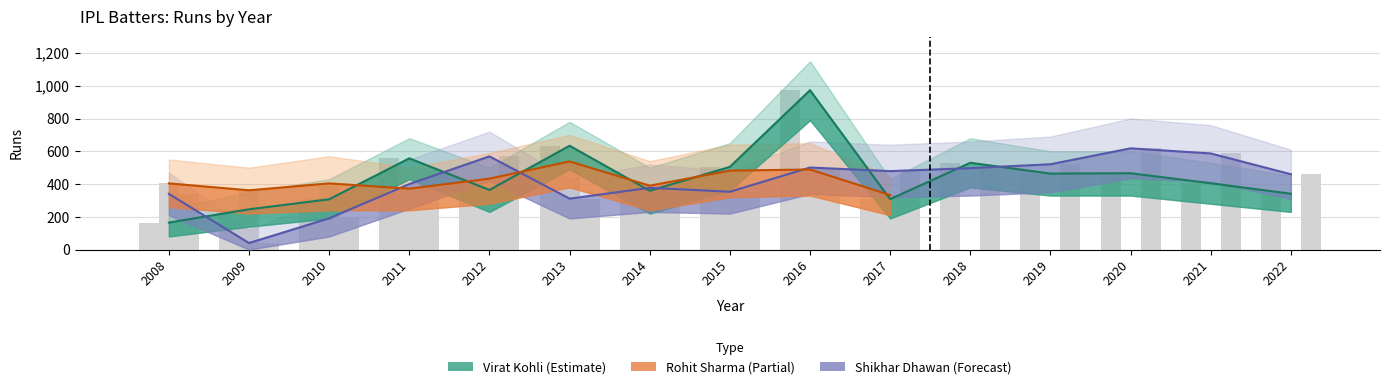

What is the maximum value shown in the chart?

973